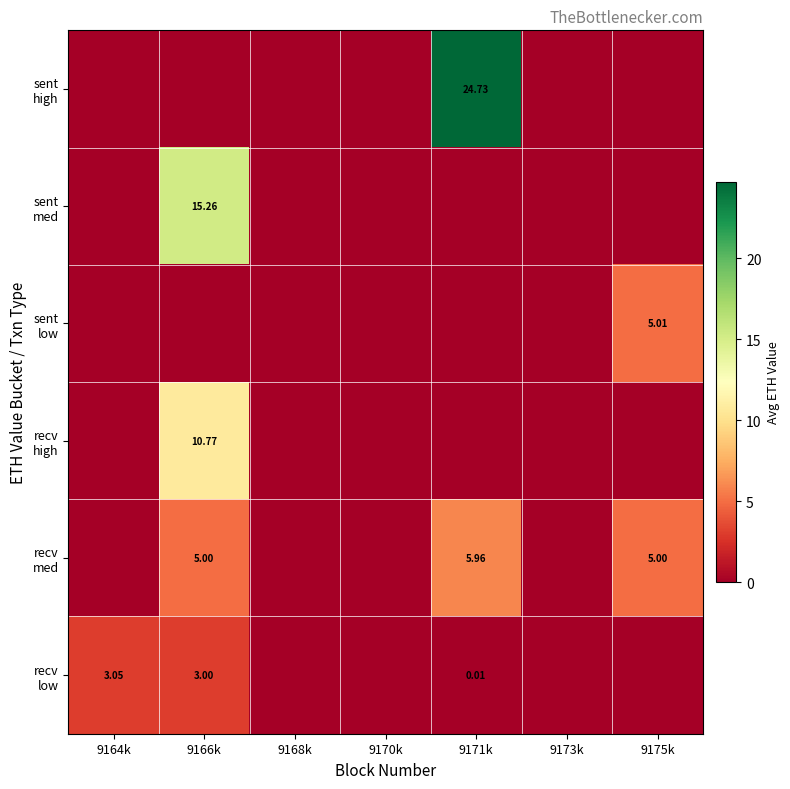

Rank the series by their maximum value, from highest to lowest.

sent high, sent med, recv high, recv med, sent low, recv low